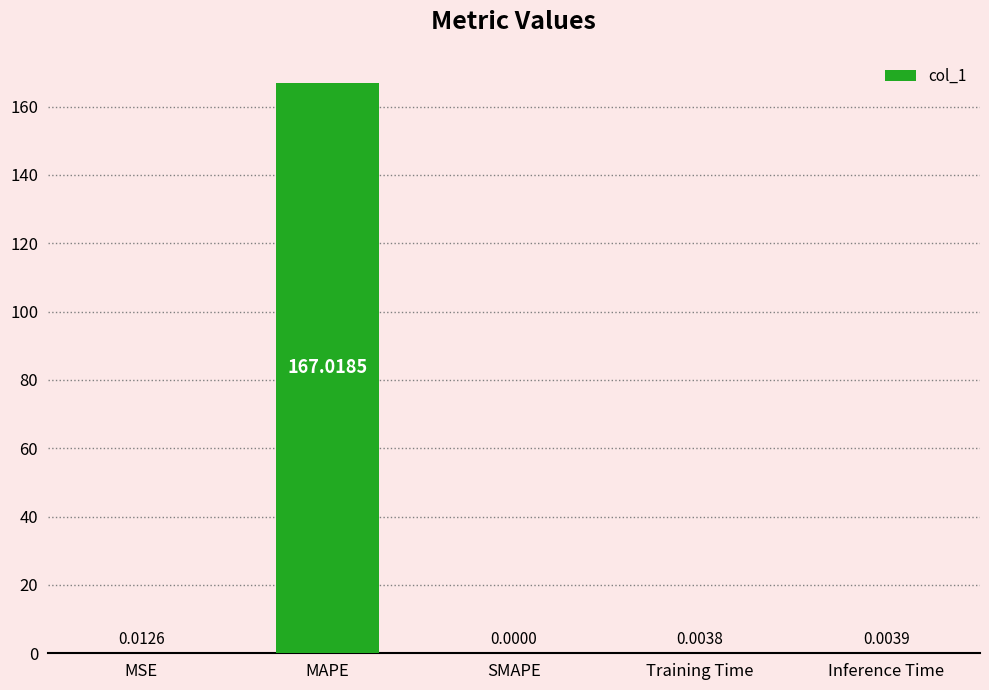

What is the greatest value displayed?

167.0